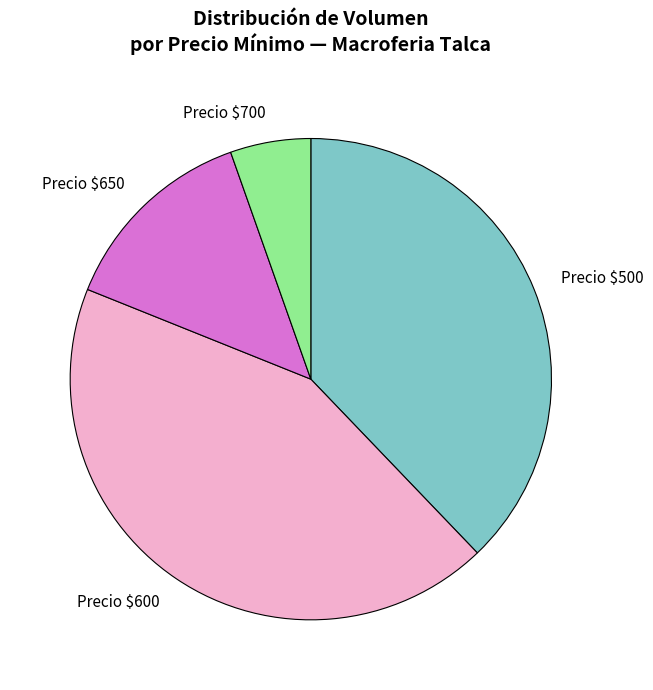

The Precio $600 slice represents 56% of the pie. True or false?

False